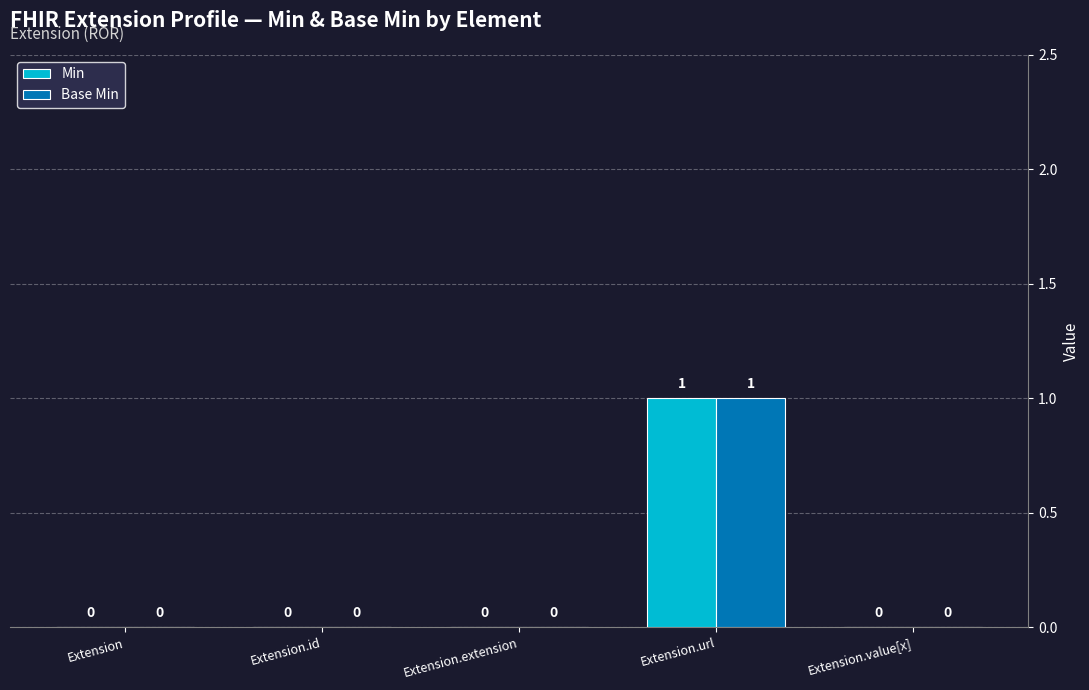

How many series are shown in this chart?

2